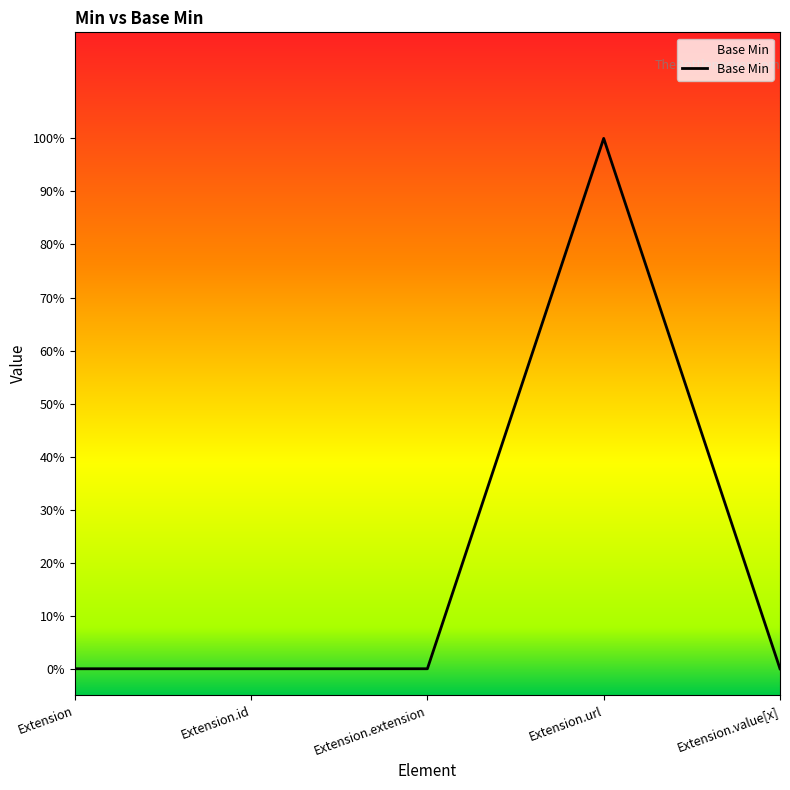

How many points are higher than both their immediate neighbors (excluding endpoints)?

1